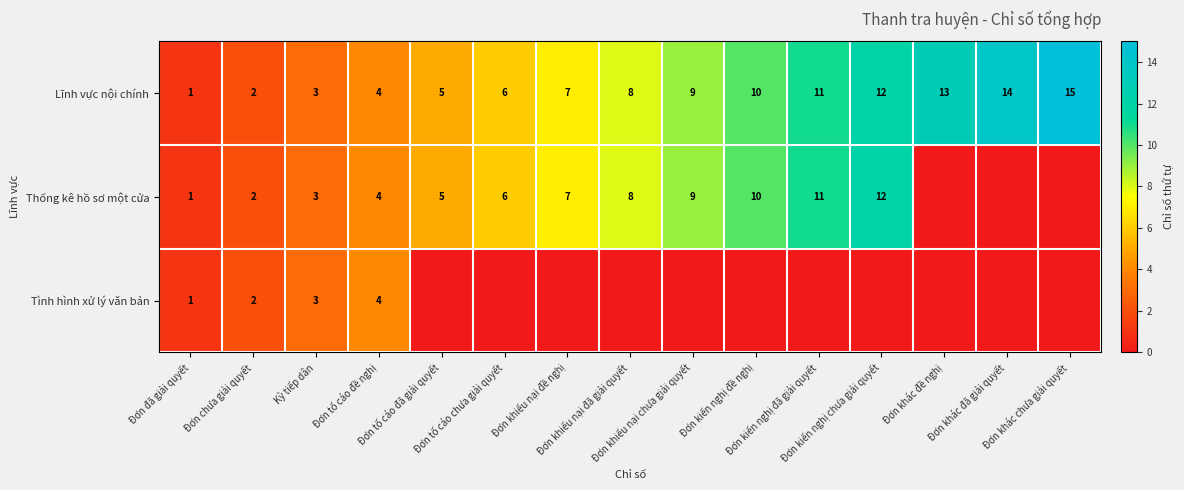

What is the sum of all Lĩnh vực nội chính values?

120